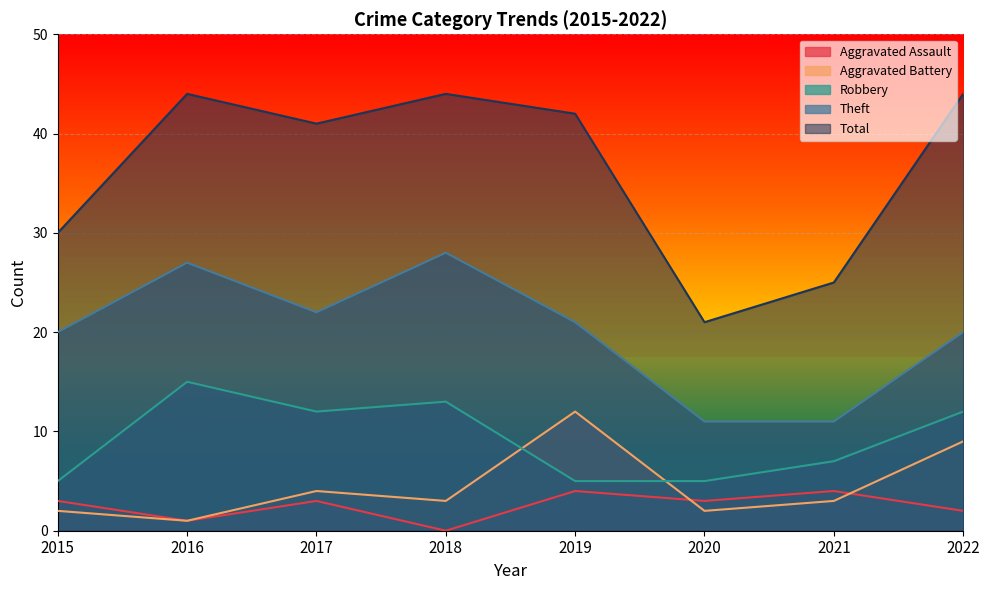

Which series has the largest range (max minus min)?

Total